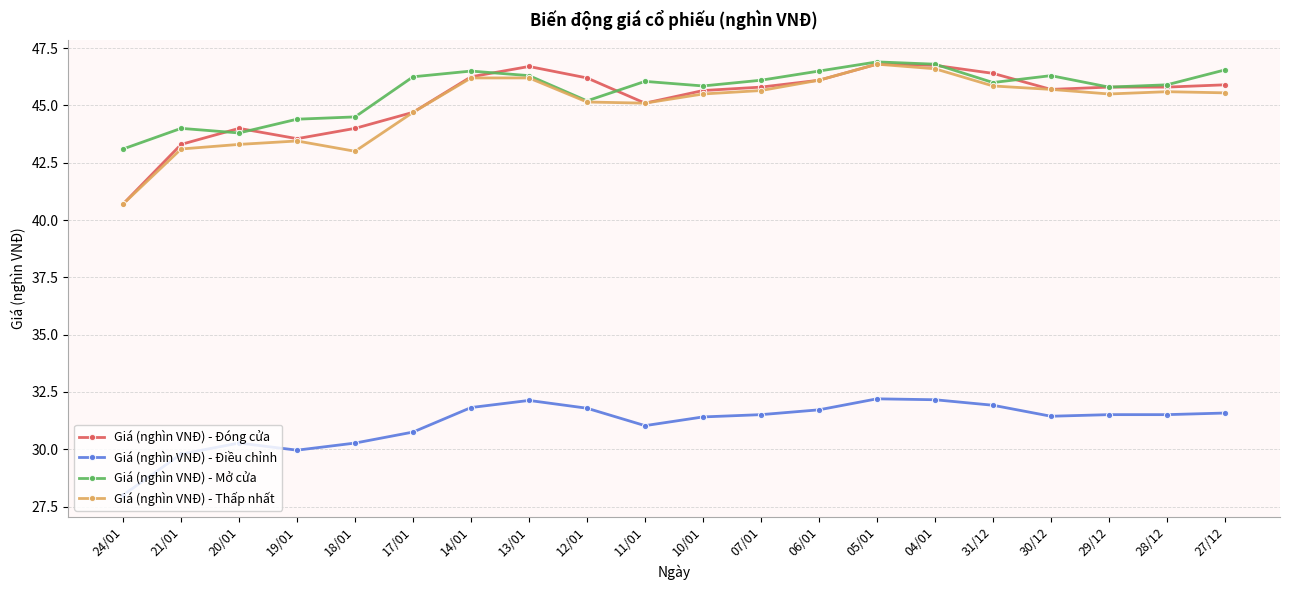

True or false: Giá (nghìn VNĐ) - Thấp nhất has more than 0 points higher than both neighbors.

True